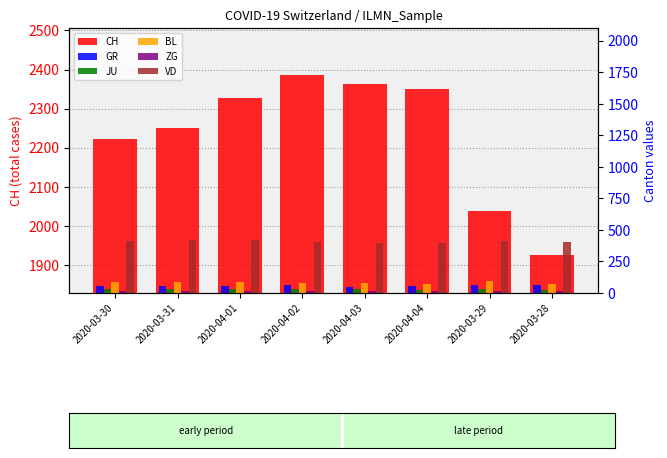

Which series changed the most between 2020-03-31 and 2020-04-03?

CH